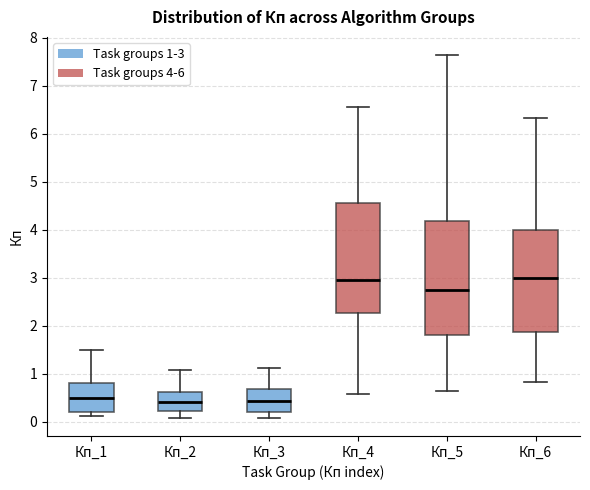

Reading left to right, transcribe this box plot: for each box, give where its median line is, the range the box spans, and where its two whiskers end, as read against the y-axis. The values are not printed on the chart, so give them approximately, as read against the axis.

Кп_1: median 0.5, box 0.2 to 0.8, whiskers 0.1 to 1.5
Кп_2: median 0.4, box 0.2 to 0.6, whiskers 0.1 to 1.1
Кп_3: median 0.4, box 0.2 to 0.7, whiskers 0.1 to 1.1
Кп_4: median 3.0, box 2.3 to 4.6, whiskers 0.6 to 6.5
Кп_5: median 2.7, box 1.8 to 4.2, whiskers 0.7 to 7.6
Кп_6: median 3.0, box 1.9 to 4.0, whiskers 0.8 to 6.3